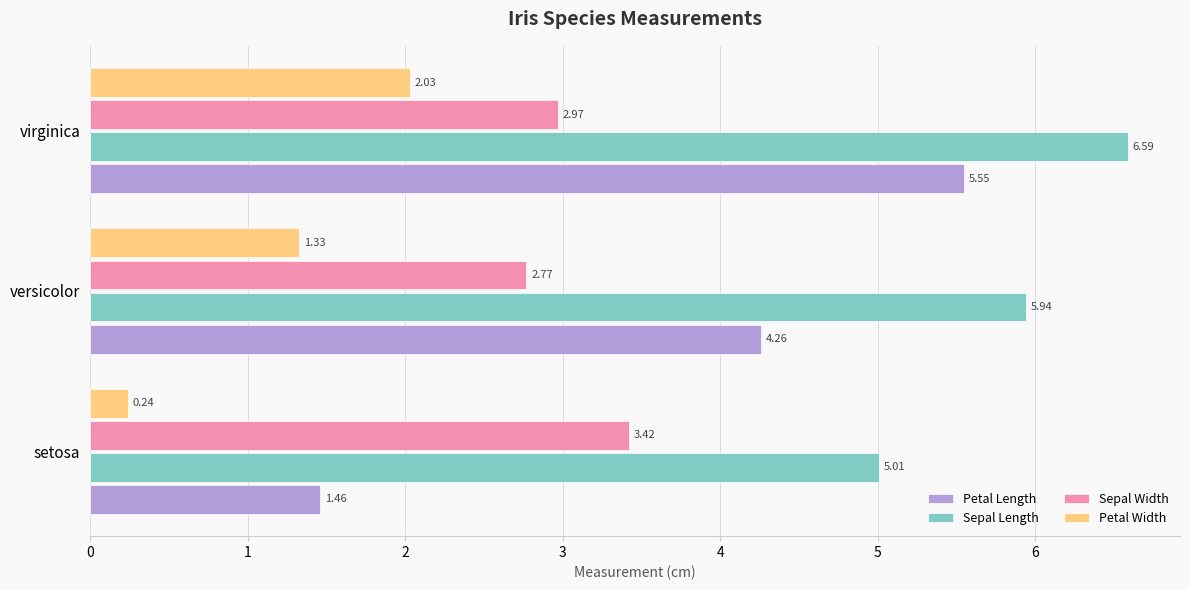

Rank the series by their maximum value, from highest to lowest.

Sepal Length, Petal Length, Sepal Width, Petal Width